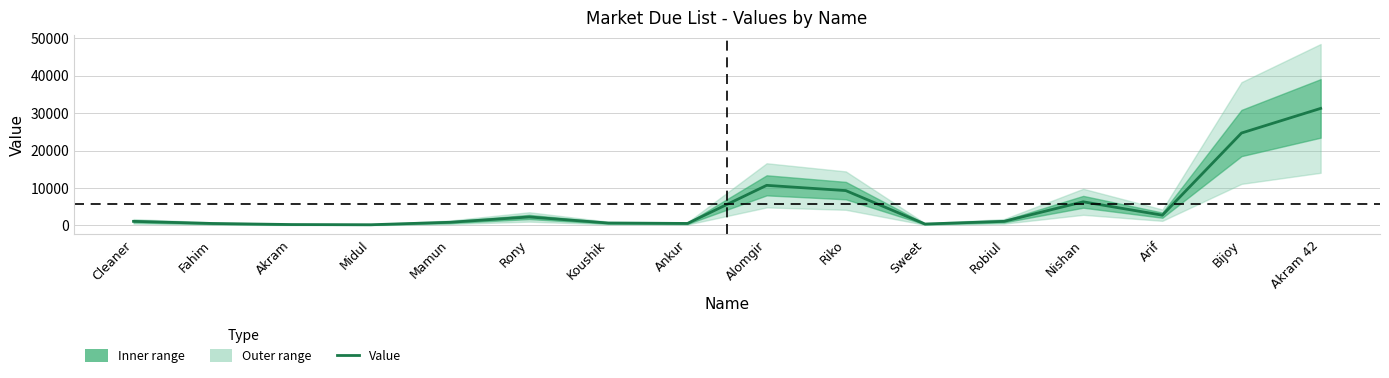

Rank the categories by value from lowest to highest.

Midul, Akram, Sweet, Fahim, Ankur, Koushik, Mamun, Cleaner, Robiul, Rony, Arif, Nishan, Riko, Alomgir, Bijoy, Akram 42